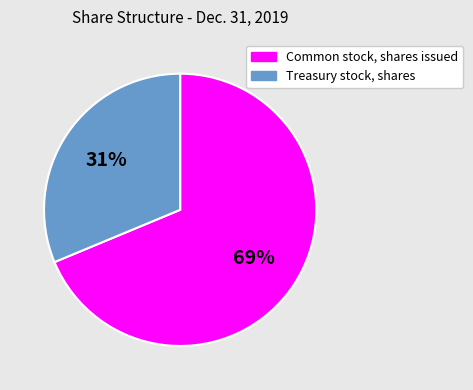

Count the number of slices in the pie.

2